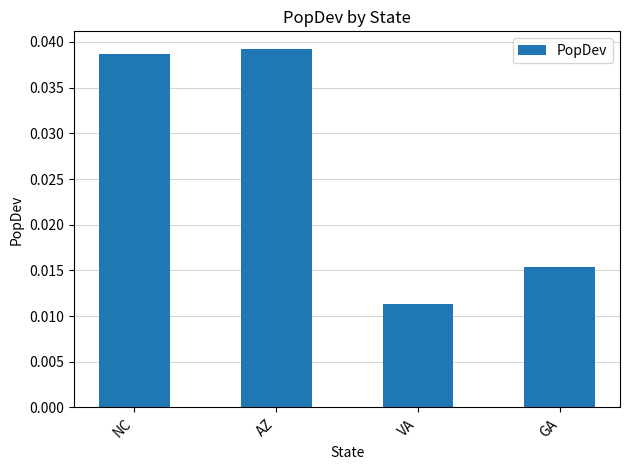

List the labels in order of value, smallest first.

VA, GA, NC, AZ